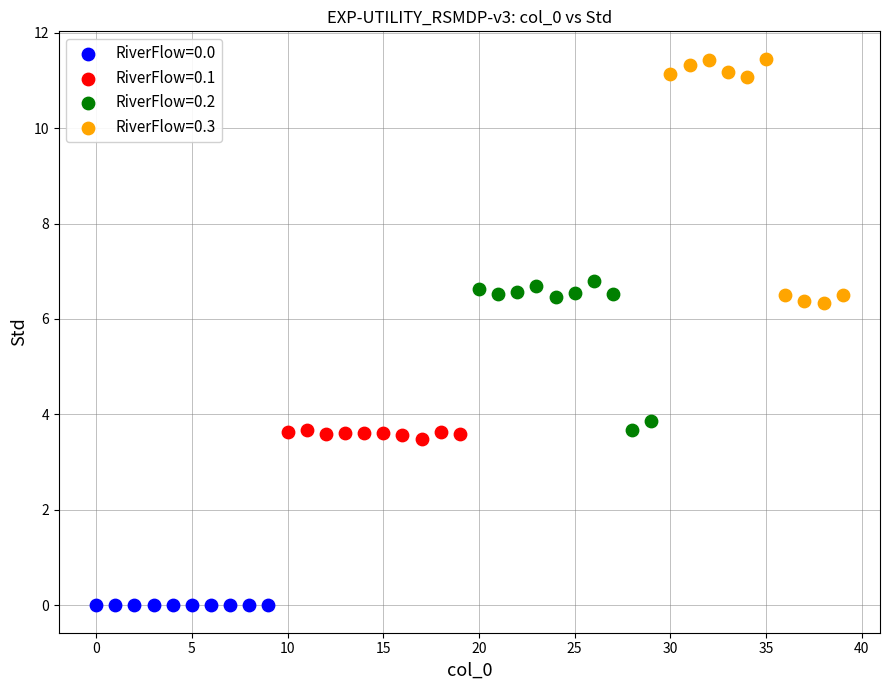

Which series contains the highest Y value?

RiverFlow=0.3